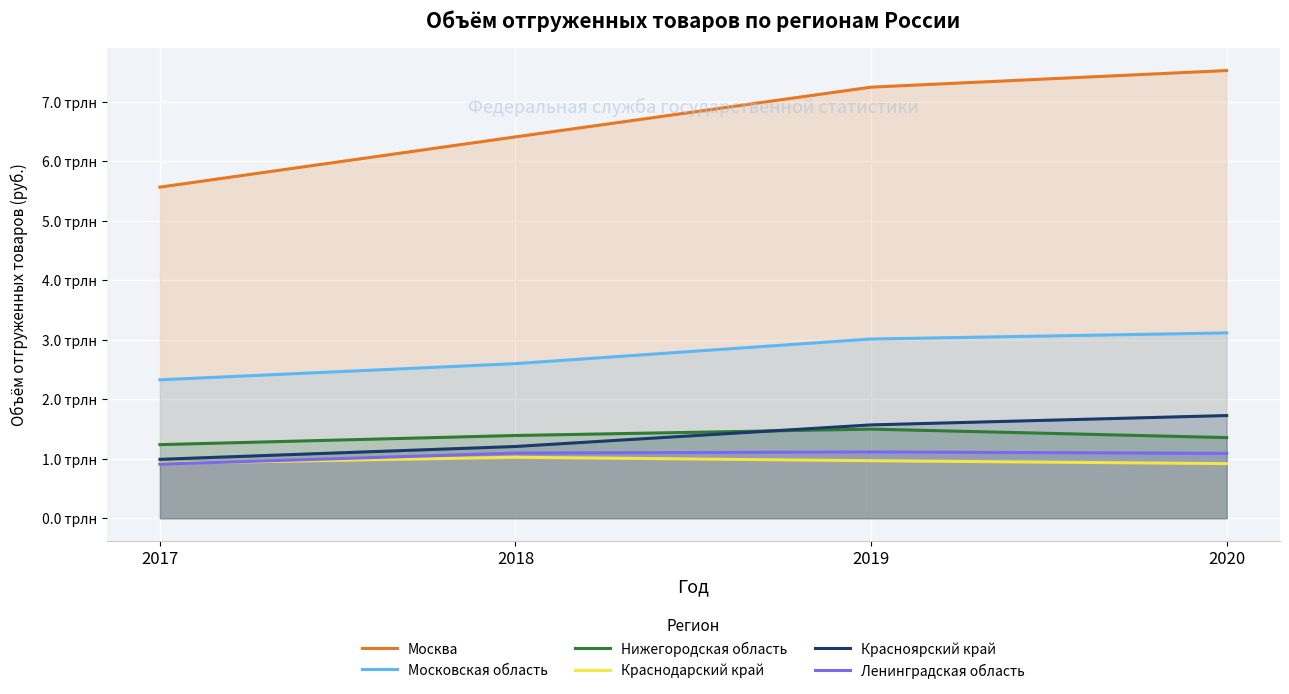

Reading left to right, list all the values displayed in this chart.

Москва: 2017=5568602450700000	2018=6413663232200000	2019=7249902240400000	2020=7529104650300000
Московская область: 2017=2328070910420000	2018=2600340207060000	2019=3014481197200000	2020=3116645931940000
Нижегородская область: 2017=1237832576910000	2018=1391676488930000	2019=1498896026640000	2020=1356573016080000
Краснодарский край: 2017=923475501300000	2018=1025101413110000	2019=967478970090000	2020=918998326790000
Красноярский край: 2017=990877582200000	2018=1206799065030000	2019=1569813533780000	2020=1727194113600000
Ленинградская область: 2017=909007747500000	2018=1095744590000000	2019=1115017076800000	2020=1091256081500000